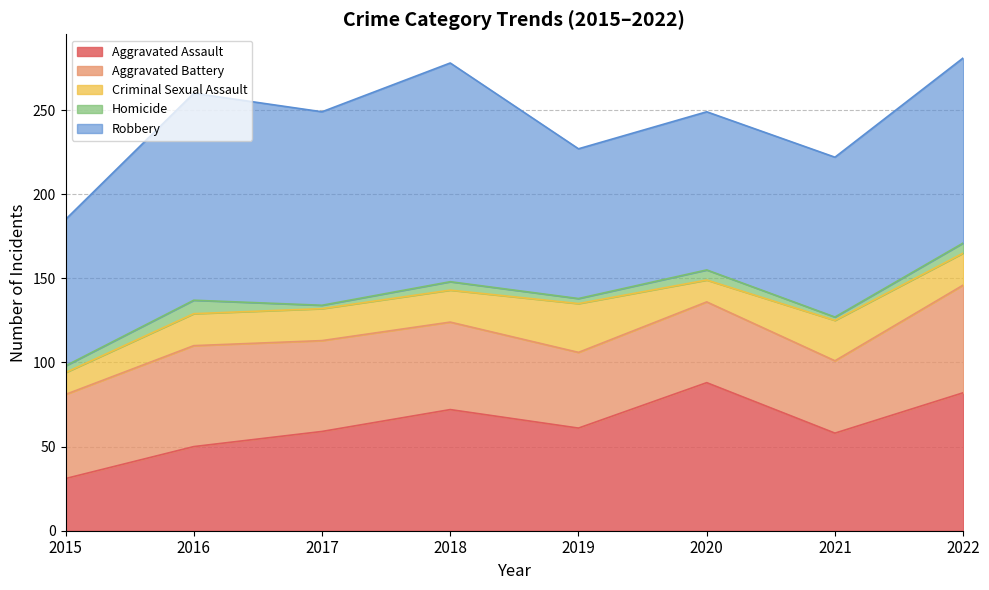

What is the smallest value displayed?

2